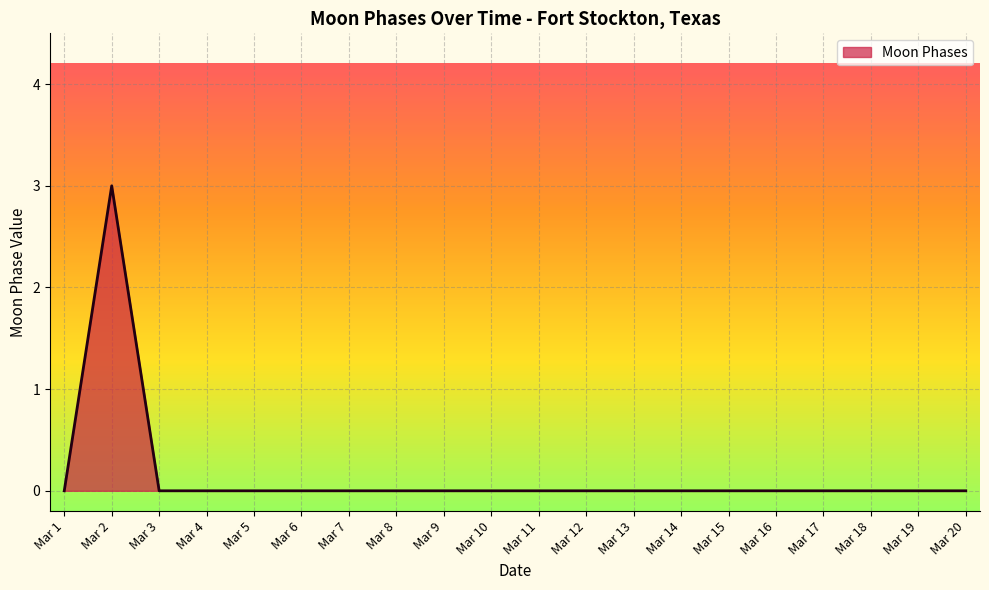

What is the maximum value shown in the chart?

3